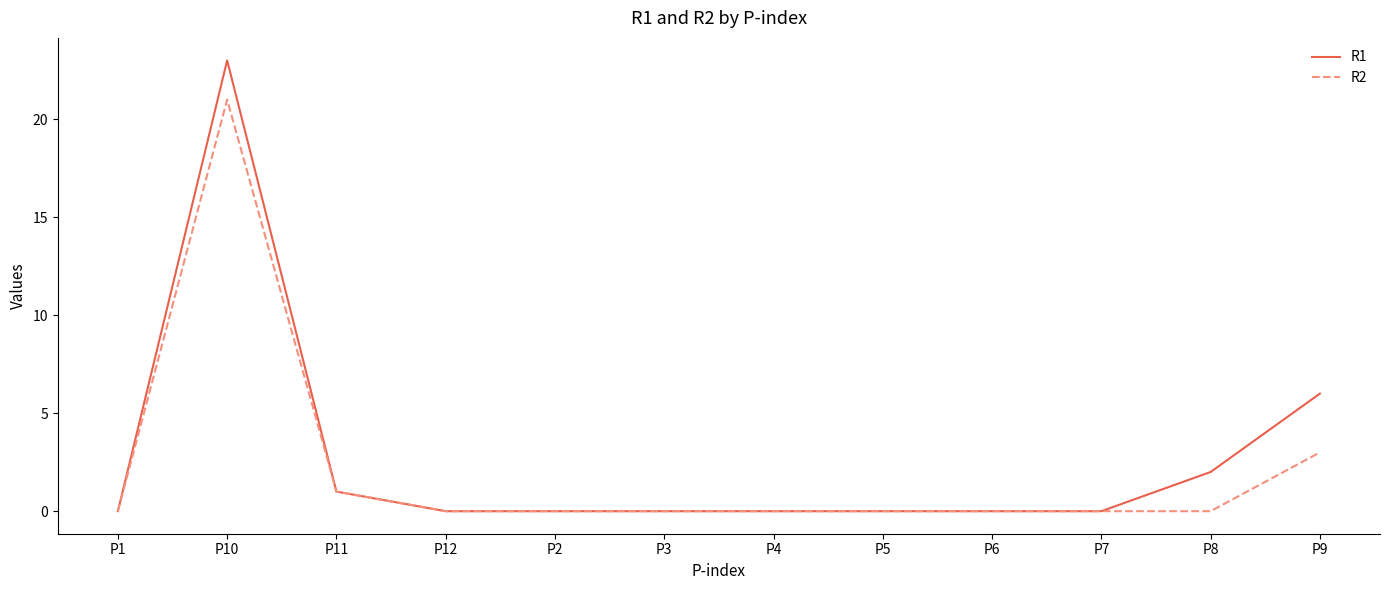

At how many categories does at least one series exceed 11?

1